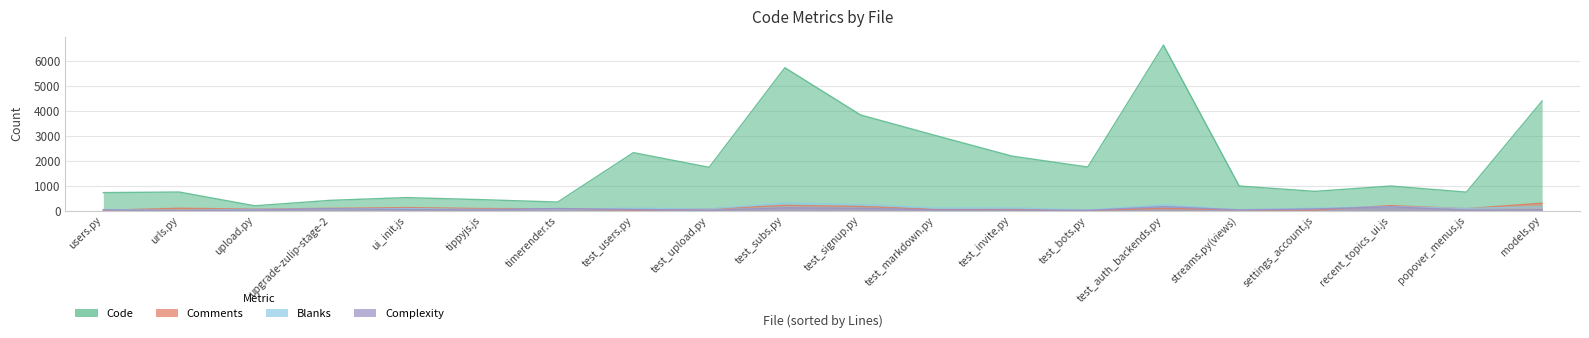

The value of Code at upgrade-zulip-stage-2 is 414. True or false?

True